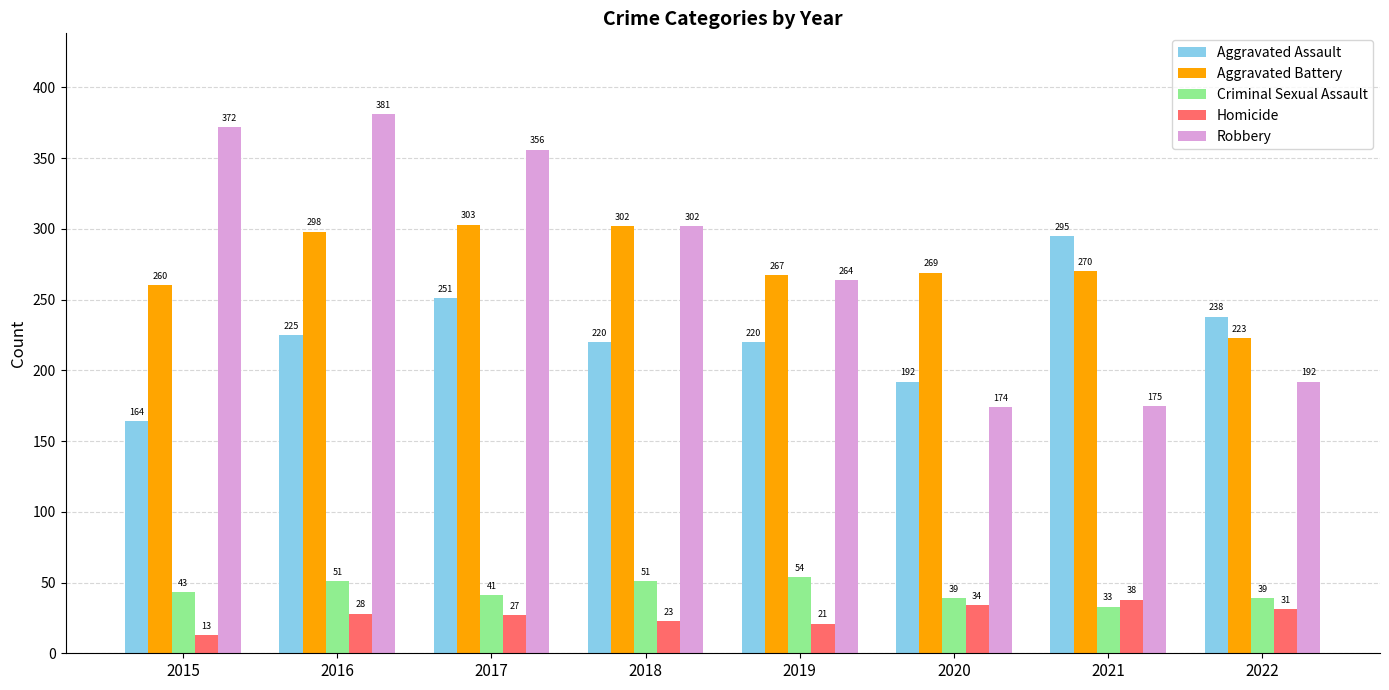

How many bars are there in each group?

5